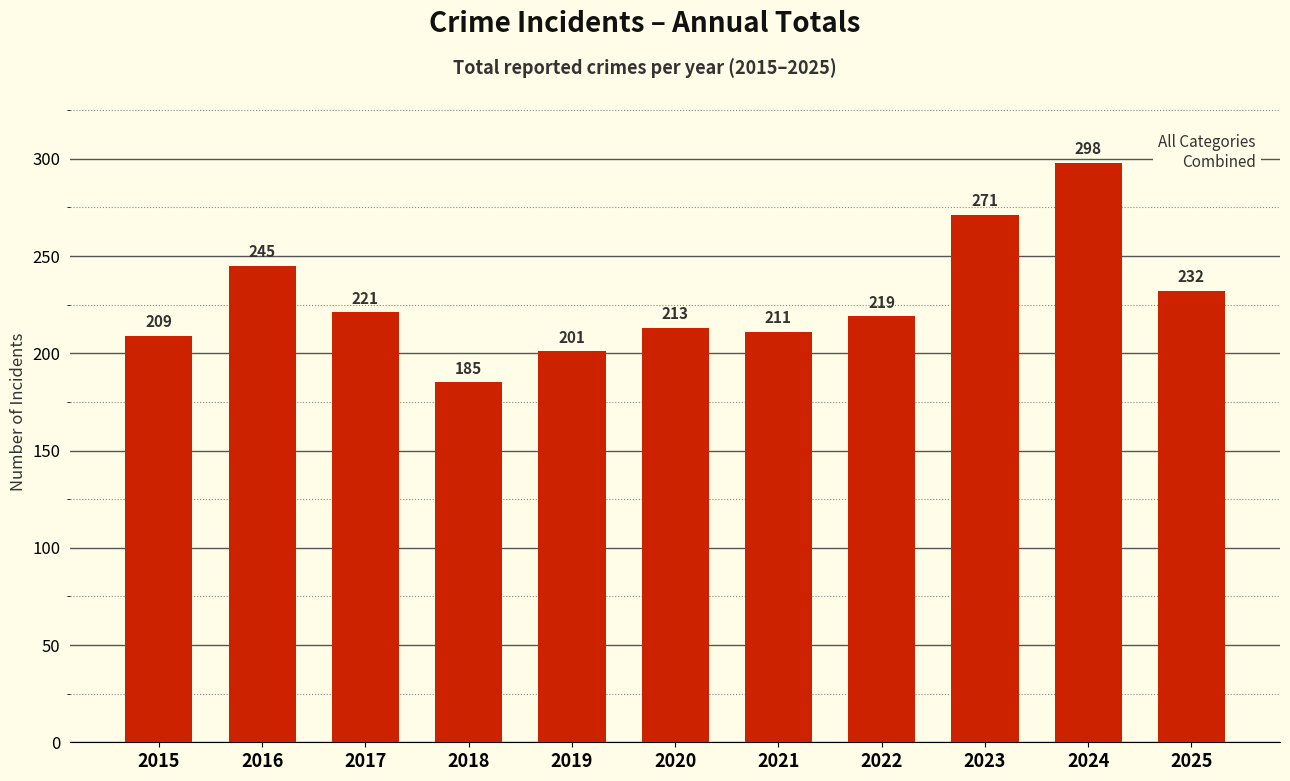

What is the value of the 6th bar from the left?

213